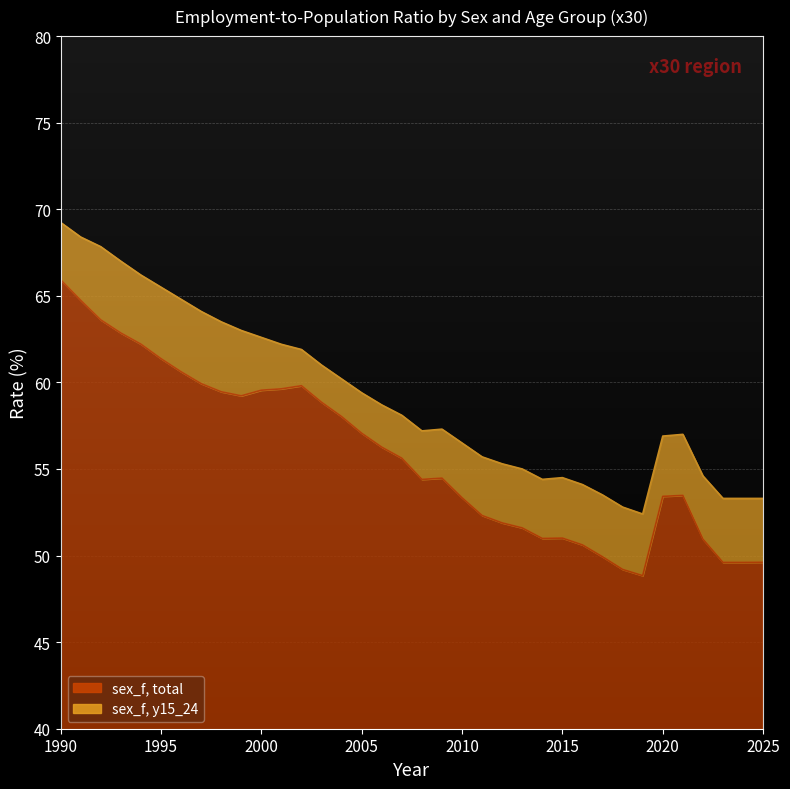

Reading right to left, transcribe all the data shown in this chart.

sex_f, total: 49.6	49.6	49.6	51.0	53.5	53.4	48.8	49.2	49.9	50.6	51.0	51.0	51.6	51.9	52.3	53.3	54.5	54.4	55.6	56.3	57.1	58.0	58.9	59.8	59.6	59.6	59.2	59.5	59.9	60.6	61.4	62.2	62.9	63.6	64.7	65.9
sex_f, y15_24: 53.3	53.3	53.3	54.6	57.0	56.9	52.4	52.8	53.5	54.1	54.5	54.4	55.0	55.3	55.7	56.5	57.3	57.2	58.1	58.7	59.4	60.2	61.0	61.9	62.2	62.6	63.0	63.5	64.1	64.8	65.5	66.2	67.0	67.8	68.4	69.2